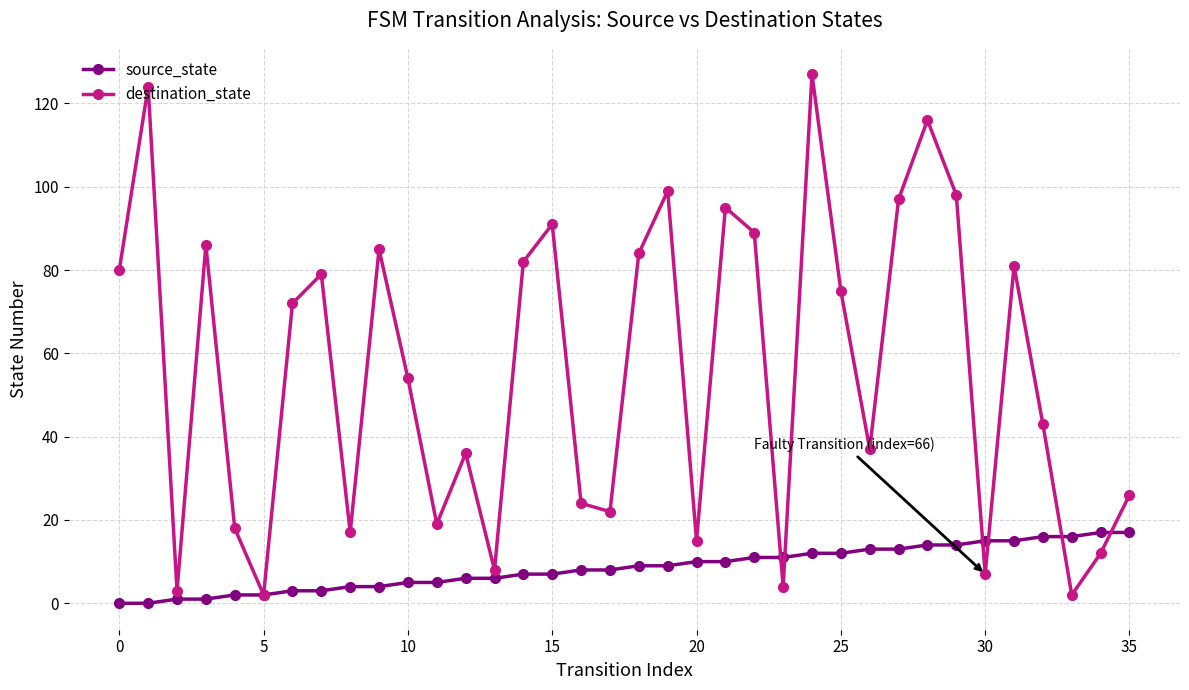

List the series in order of their peak value, highest first.

destination_state, source_state